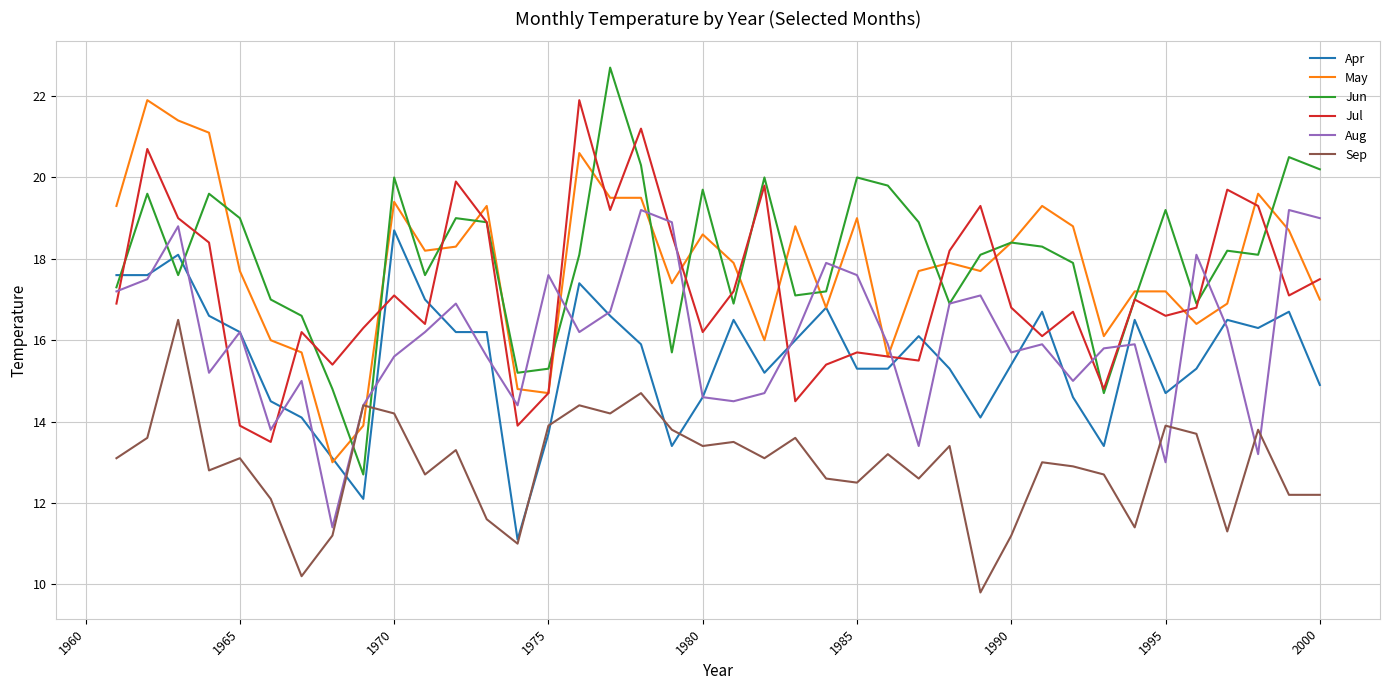

At how many categories does at least one series exceed 13?

40